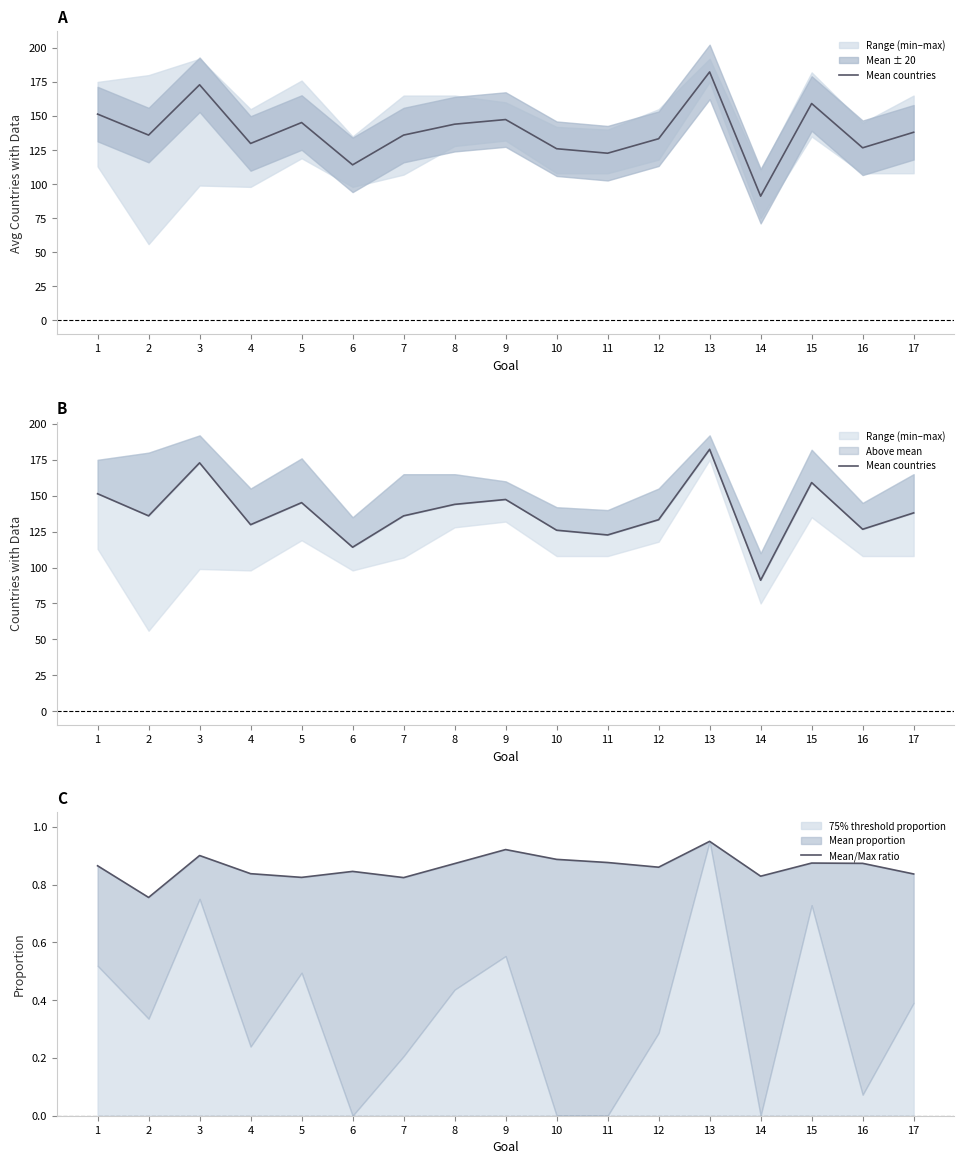

Which series has the widest spread of values?

Mean countries